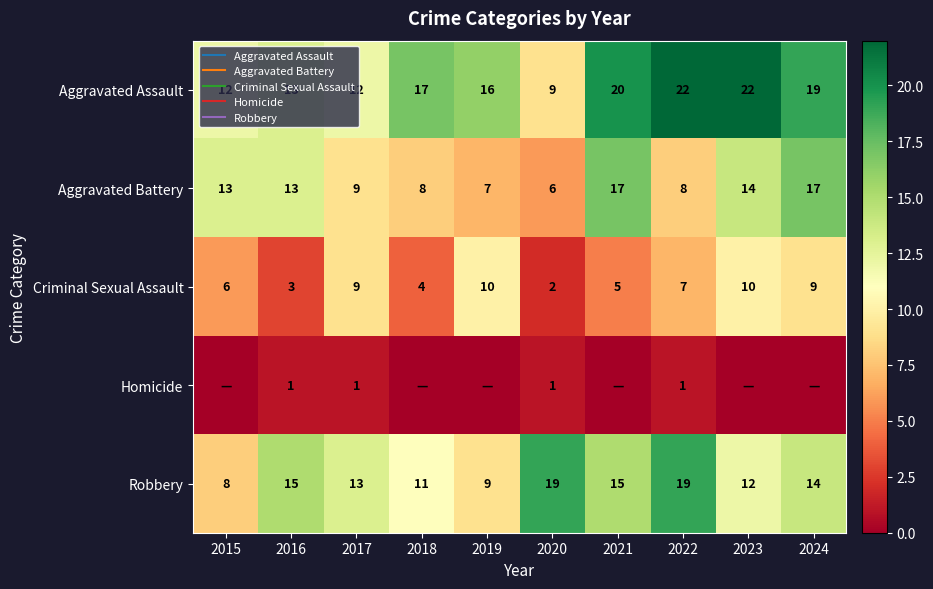

Is it true that Criminal Sexual Assault equals 10 at 2019?

True